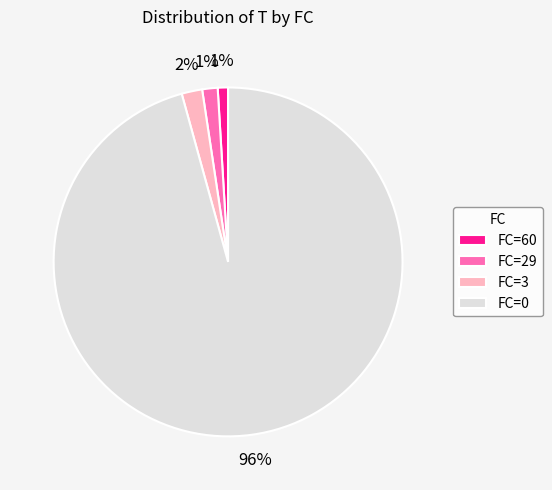

What is the majority slice?

FC=0